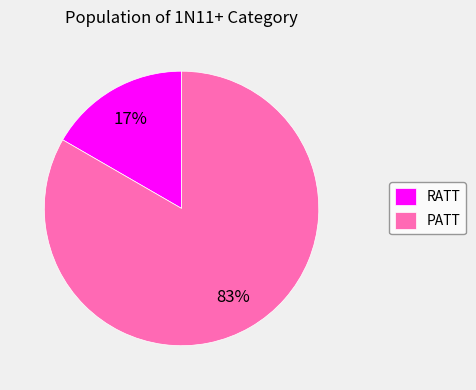

To the nearest percent, what is the combined percentage of PATT and RATT?

100%